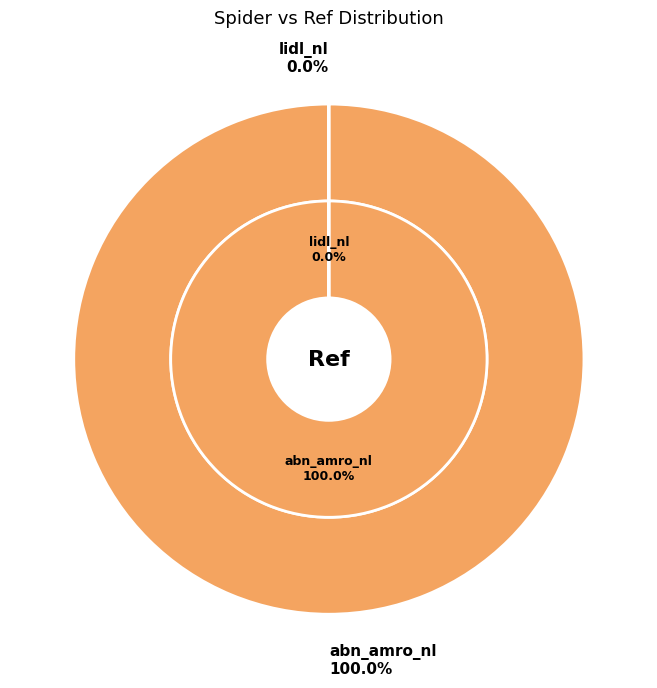

What is the change in value from abn_amro_nl to lidl_nl?

-6716685